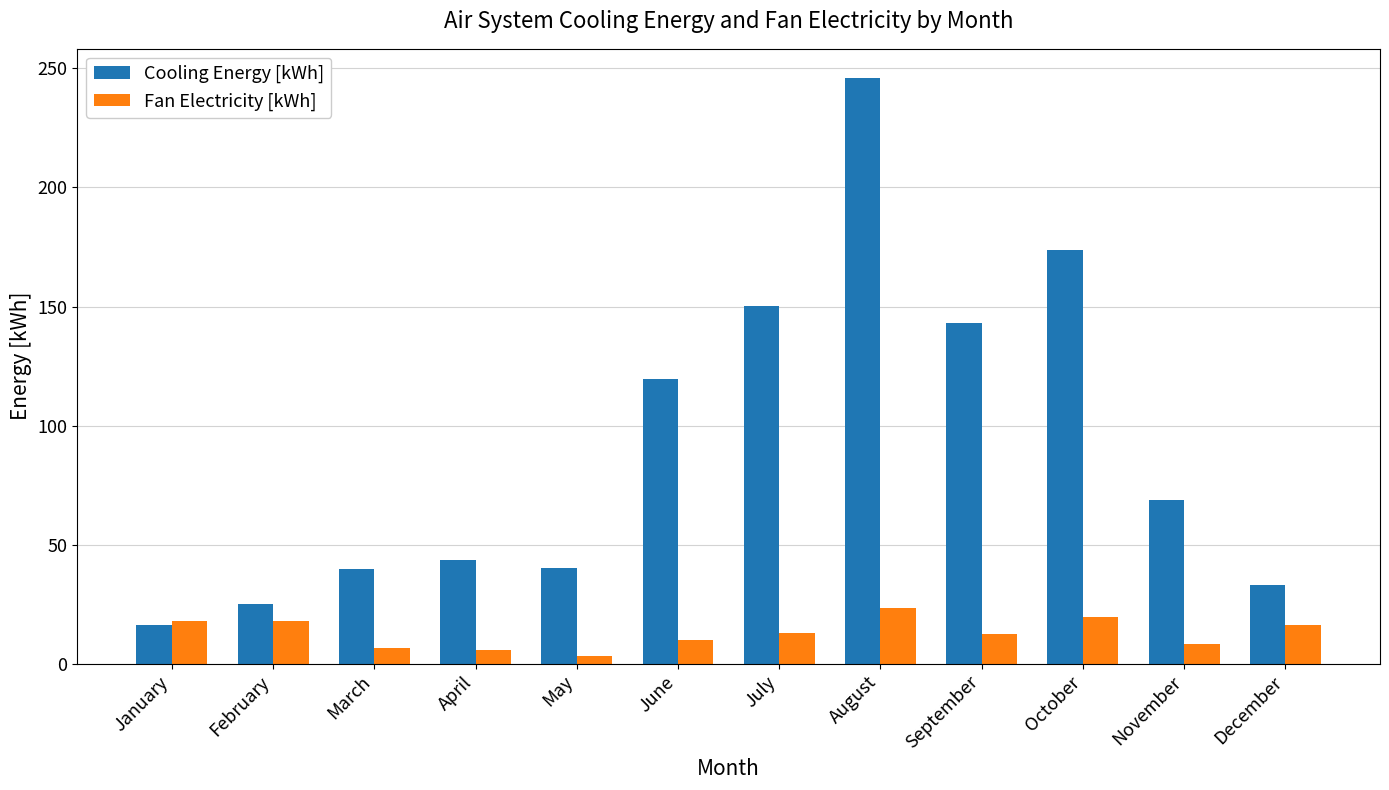

What is the minimum value for Fan Electricity [kWh]?

3.3